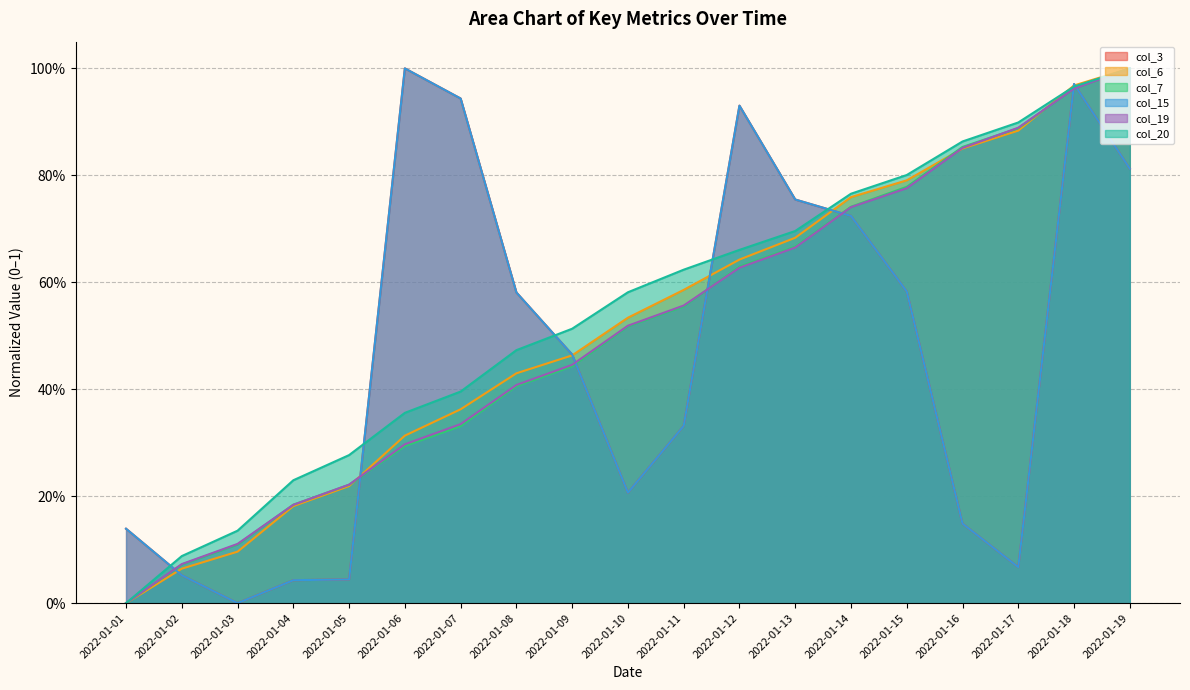

After their last crossing, which series has the higher values: col_15 or col_7?

col_7